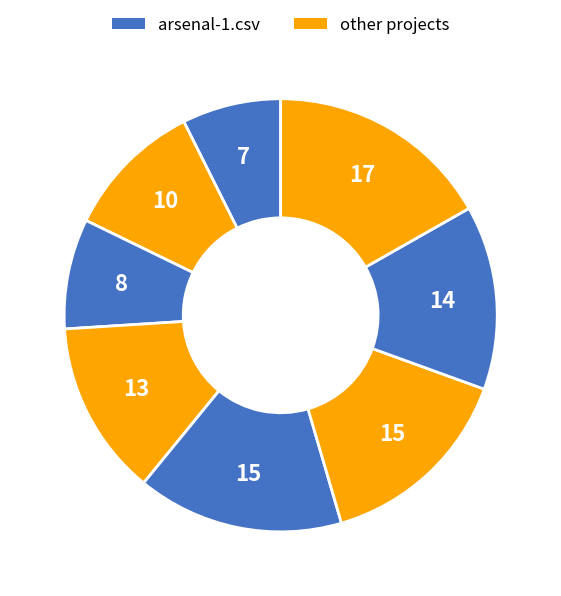

Count the number of slices in the pie.

8